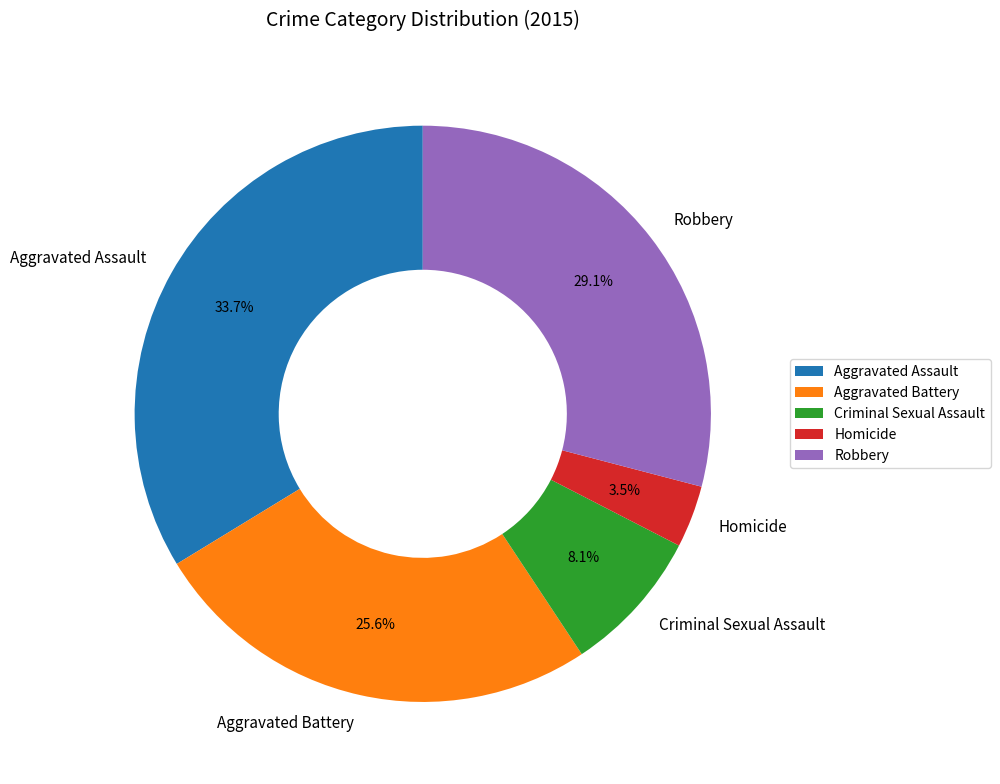

Rank the categories by value from highest to lowest.

Aggravated Assault, Robbery, Aggravated Battery, Criminal Sexual Assault, Homicide